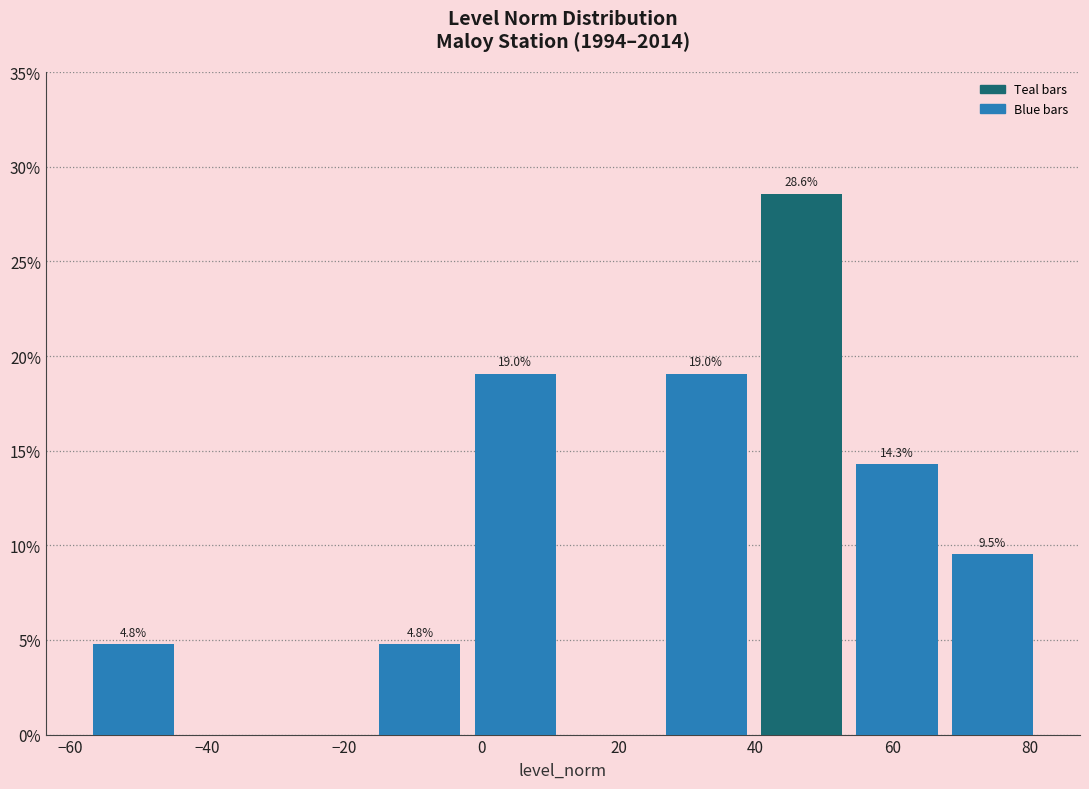

Which range on the x-axis has the tallest bar?

40 to 54